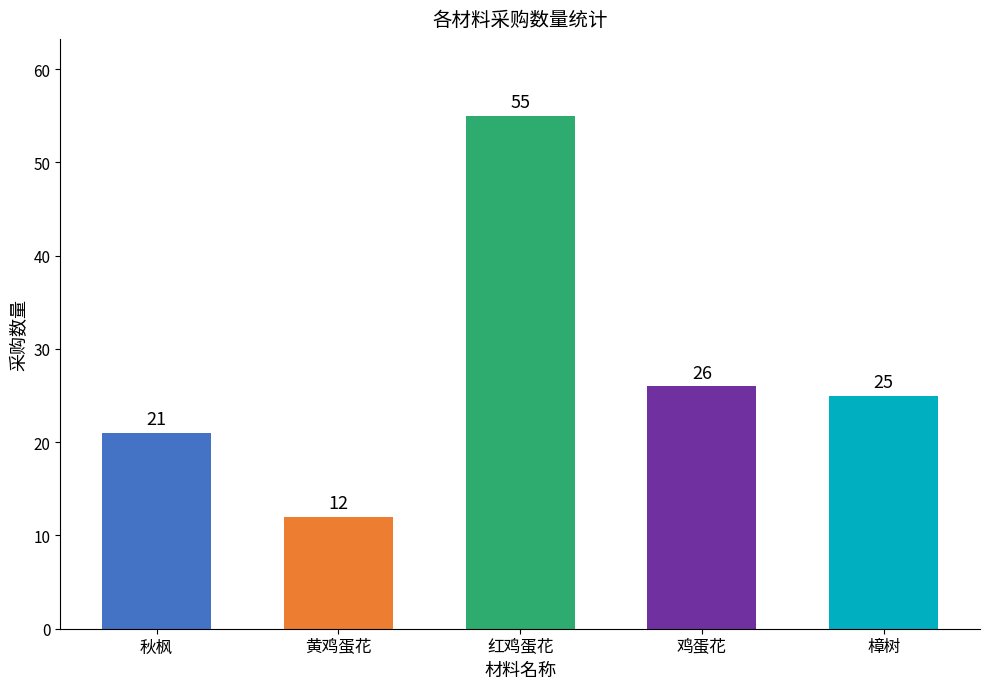

List the labels in order of value, smallest first.

黄鸡蛋花, 秋枫, 樟树, 鸡蛋花, 红鸡蛋花